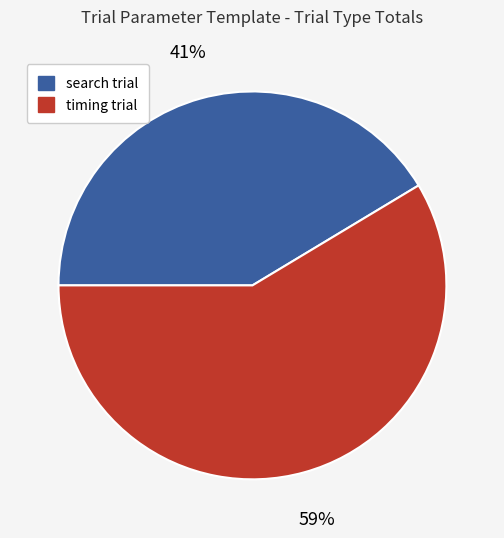

Approximately how many times larger is the value at search trial compared to timing trial?

0.7